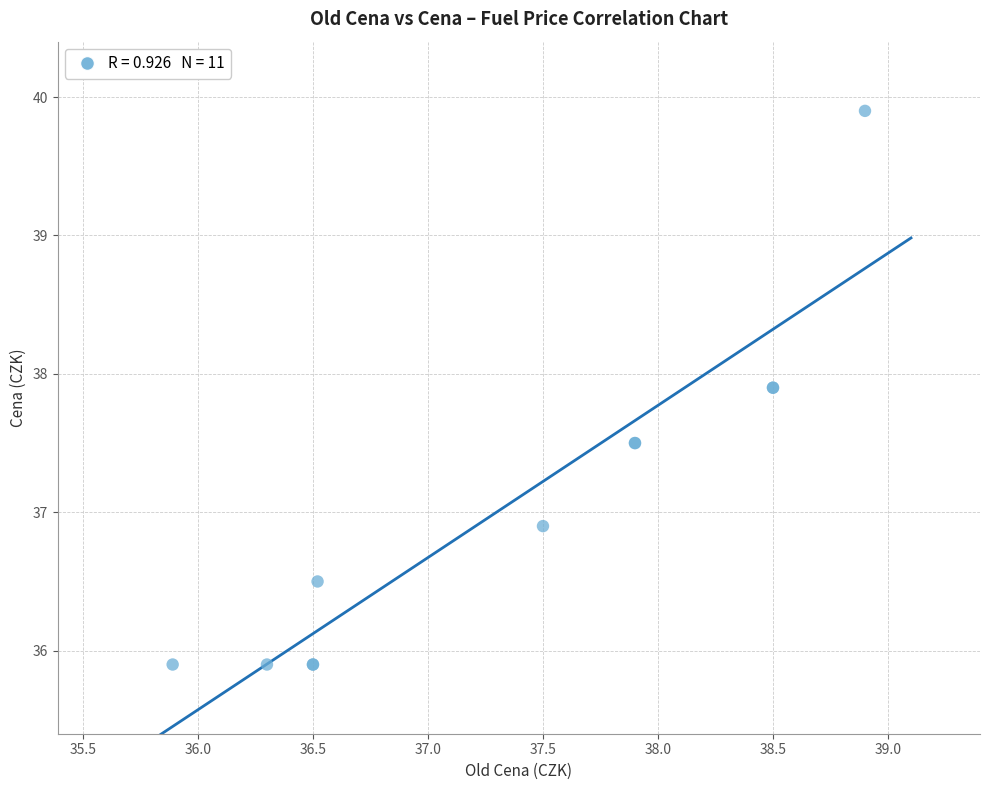

What Y value in the scatter plot is closest to 37?

36.9